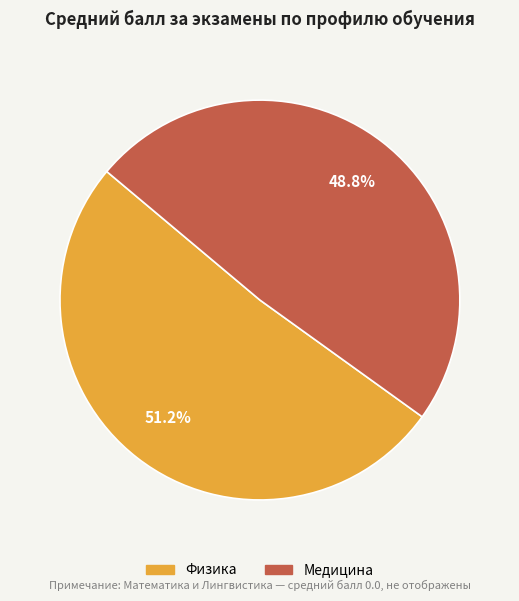

Does any single category account for the majority?

Yes